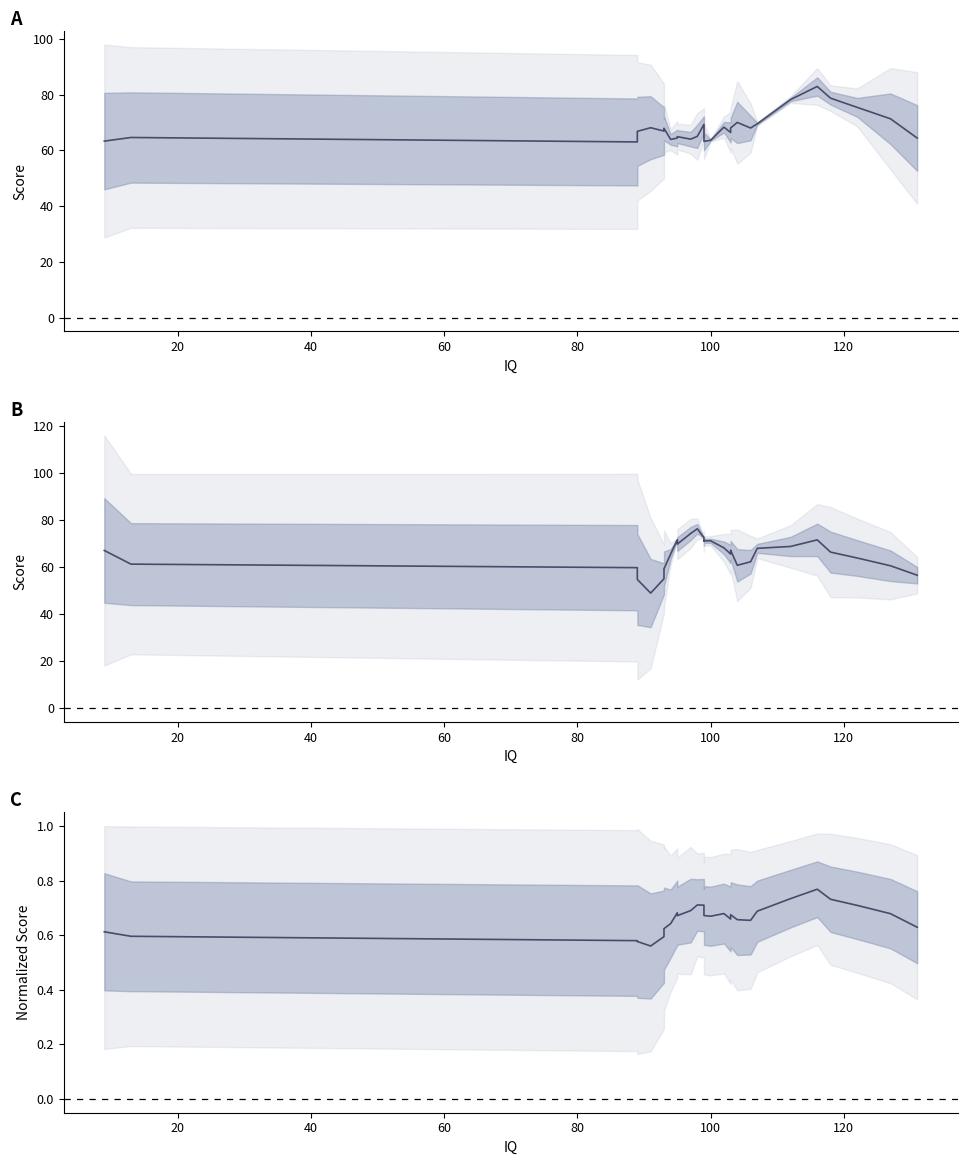

What is the lowest value of the Test 2-3 mean series?

48.9